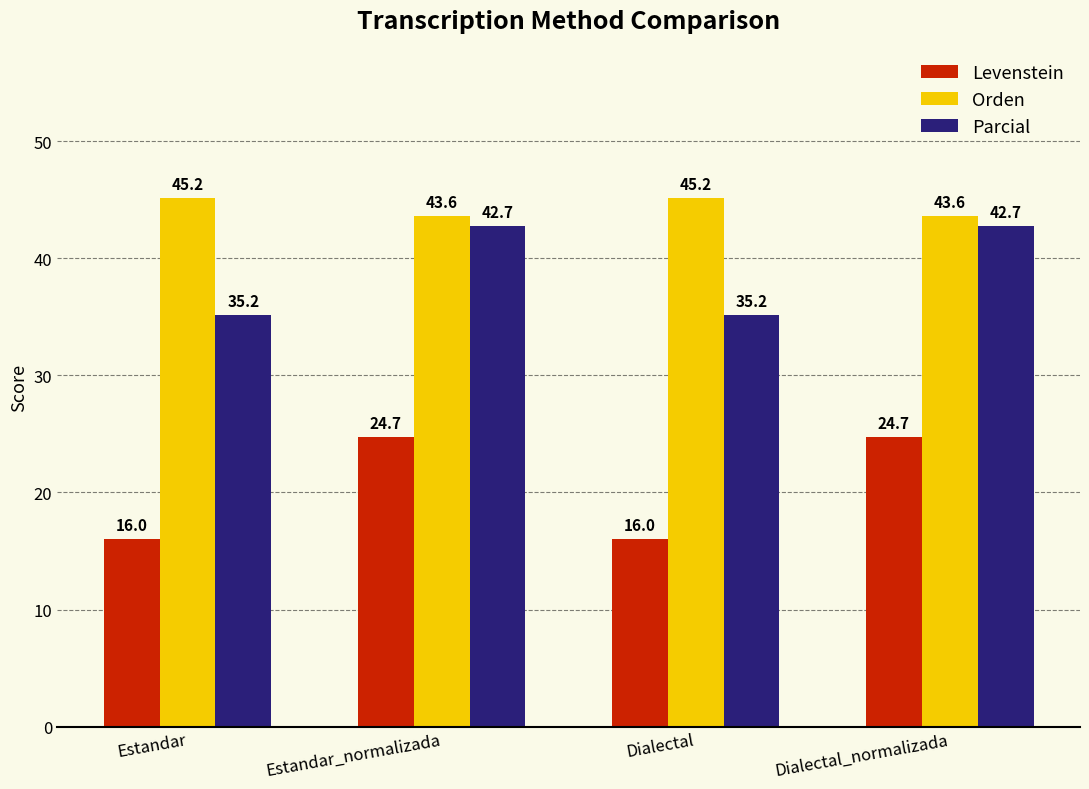

What is the difference between the Parcial values at Dialectal and Dialectal_normalizada?

7.6